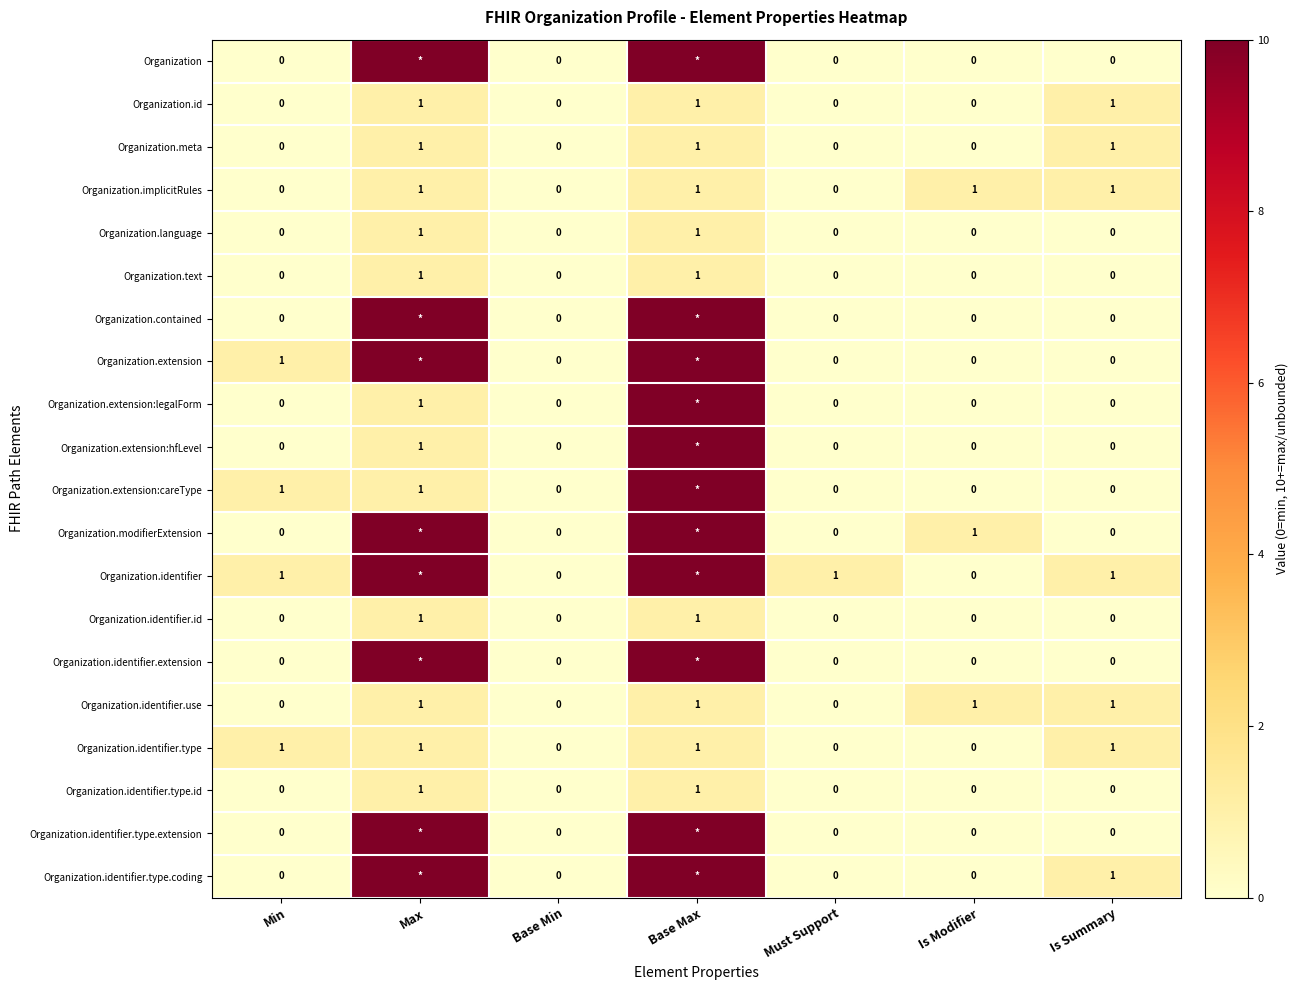

True or false: Organization.identifier has a value of 2 at Must Support.

False